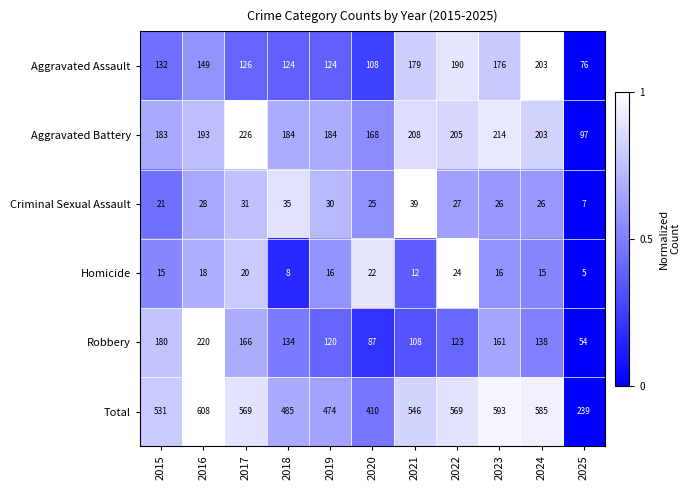

What is the sum of all Criminal Sexual Assault values?

295